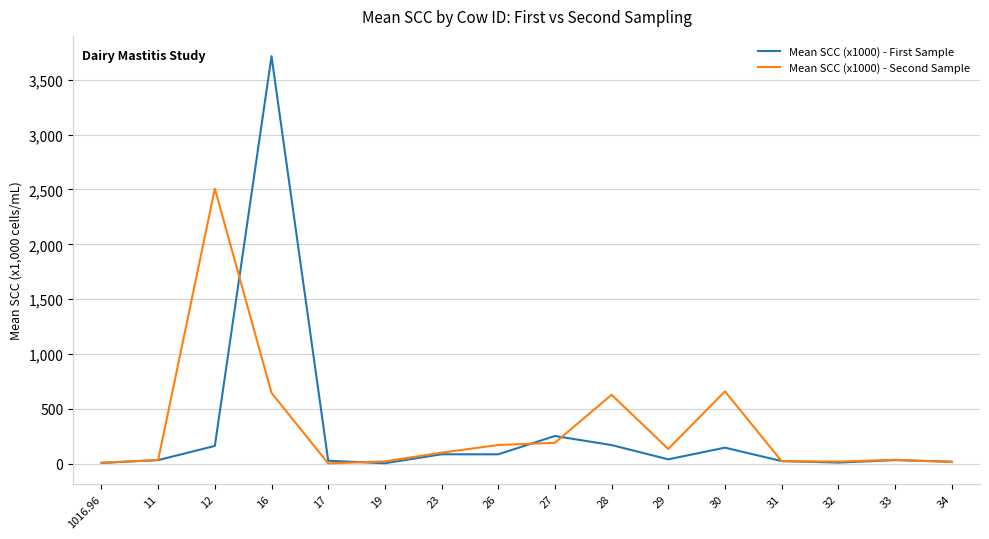

The value of Mean SCC (x1000) - Second Sample at 16 is 645.0. True or false?

True